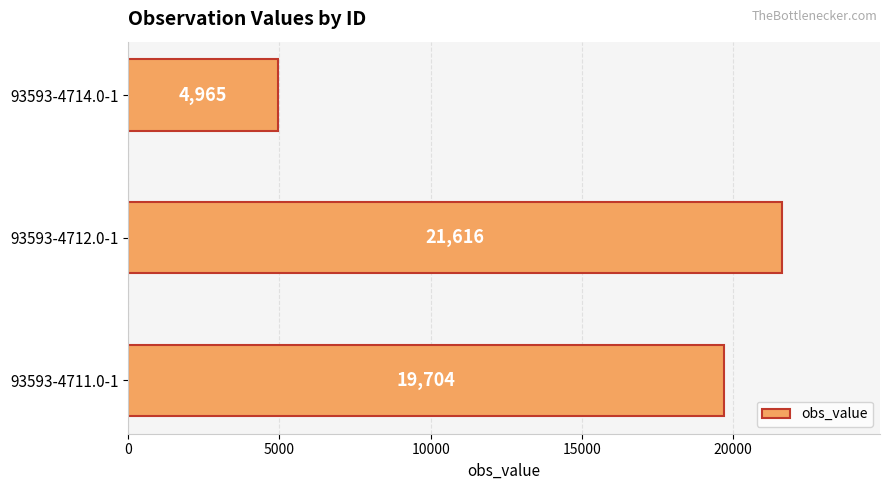

Rank the categories by value from lowest to highest.

93593-4714.0-1, 93593-4711.0-1, 93593-4712.0-1